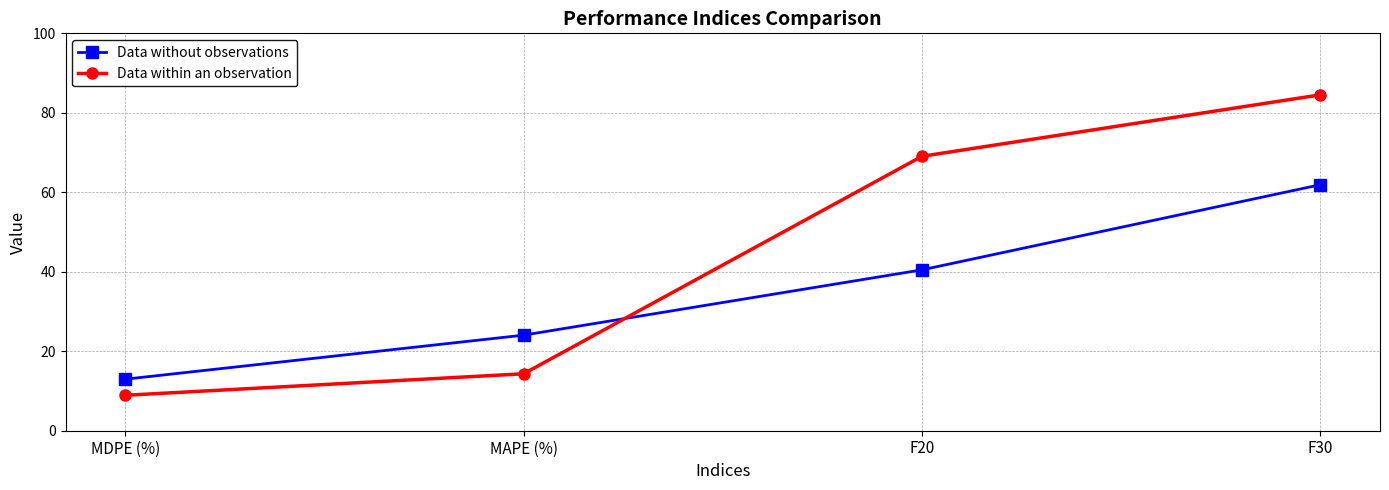

What is the minimum value for Data without observations?

13.0